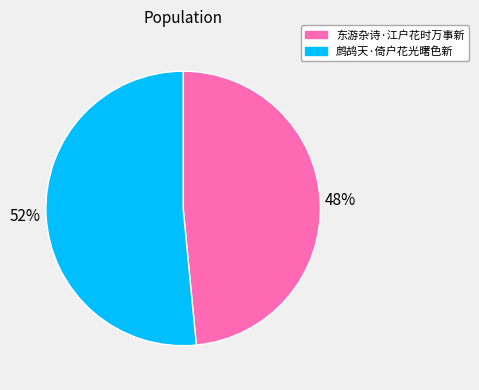

Between 东游杂诗·江户花时万事新 and 鹧鸪天·倚户花光曙色新, which is larger?

鹧鸪天·倚户花光曙色新